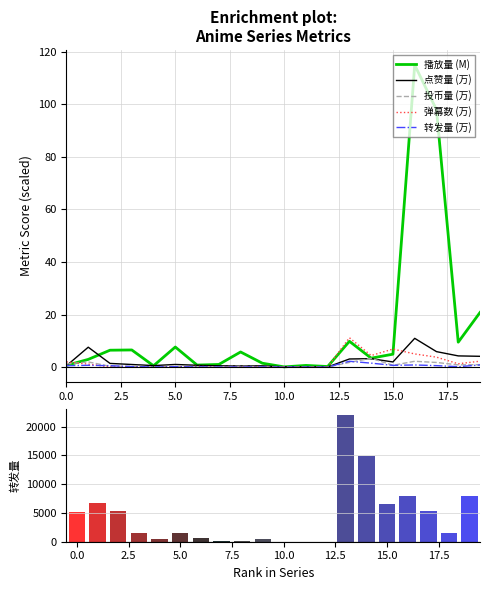

Which category has the highest value in the 转发量 (万) series?

13